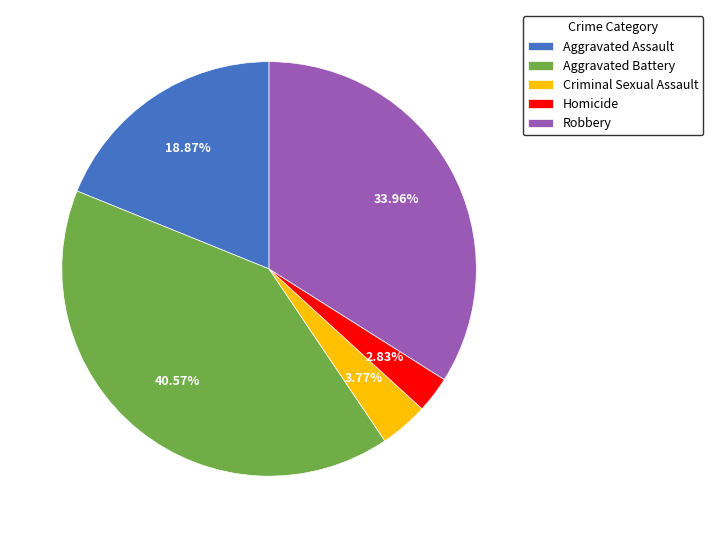

Does Aggravated Assault represent more than half of the total?

No